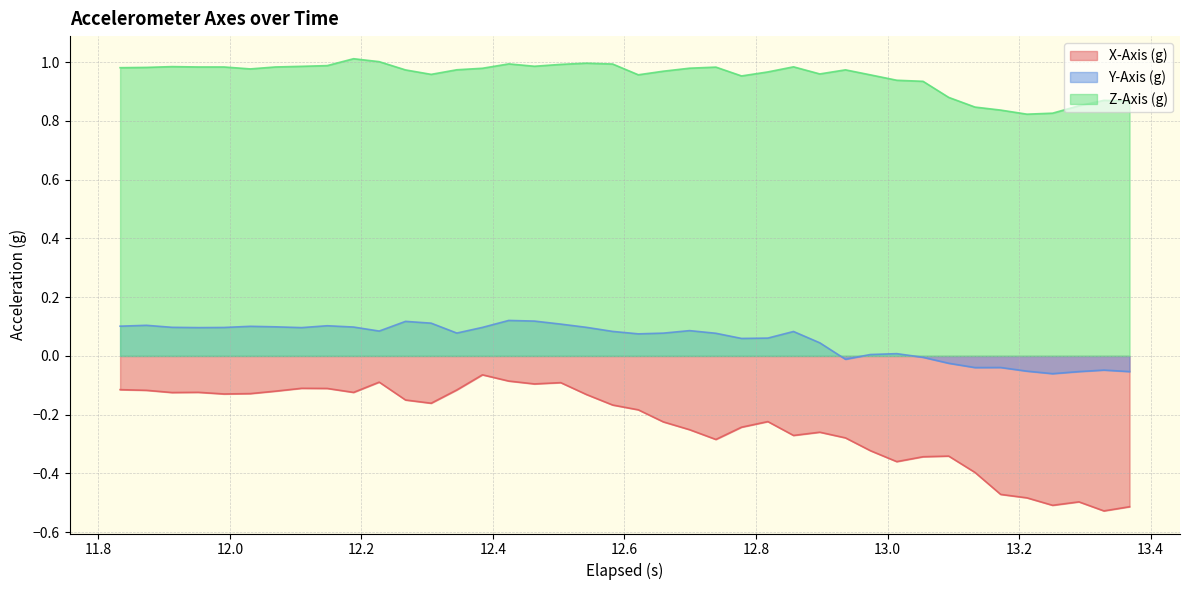

True or false: Z-Axis (g) and X-Axis (g) intersect in this chart.

False